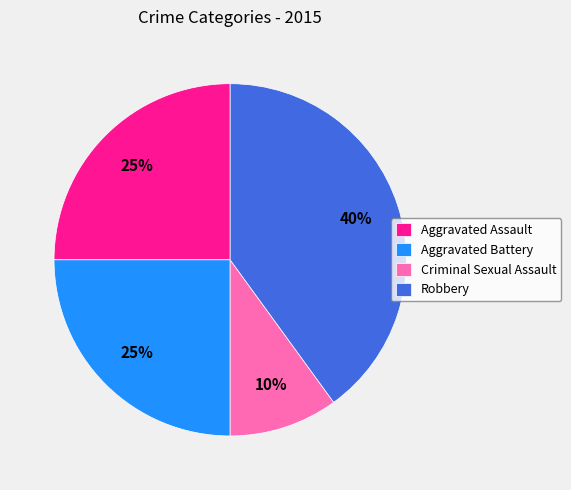

Count the number of slices in the pie.

4